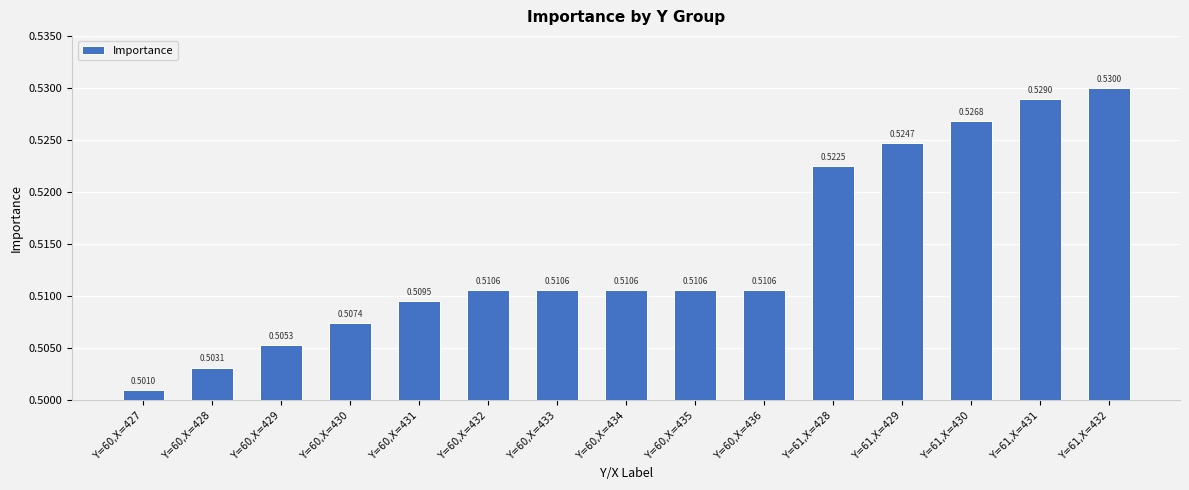

At which category does the chart reach its minimum across all series?

Y=60,X=427